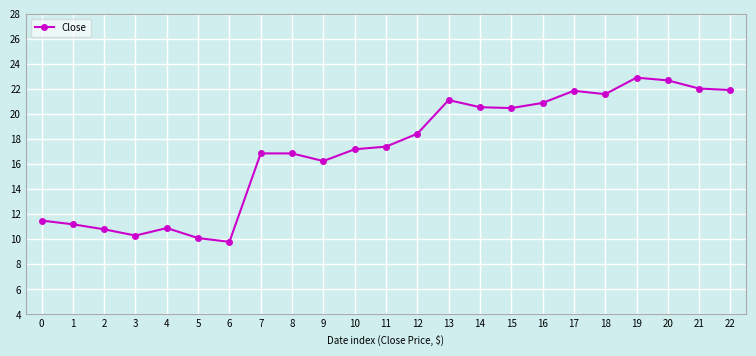

What is the difference between the maximum and minimum values?

13.1